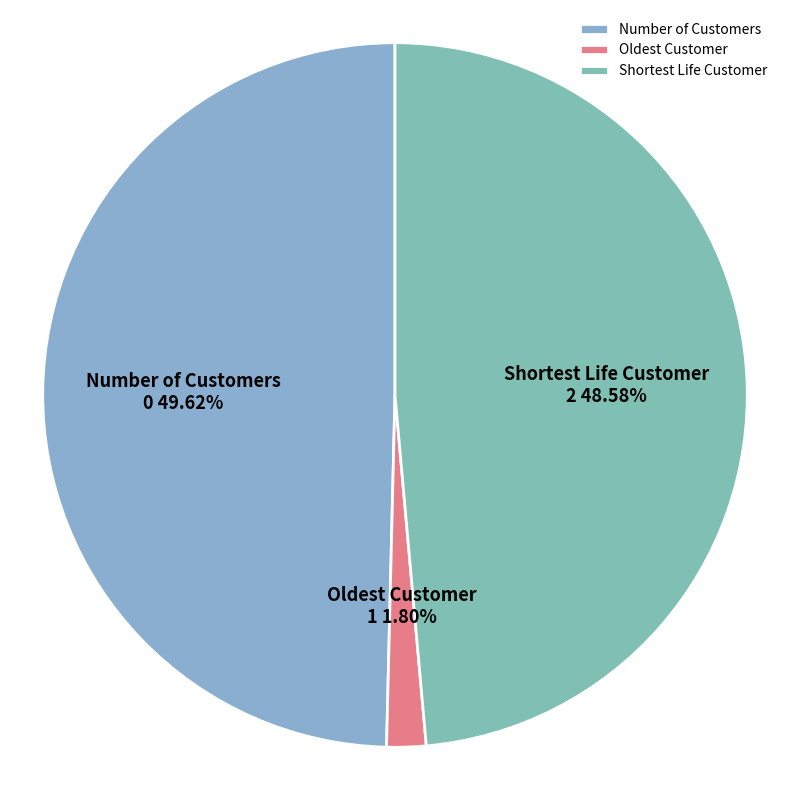

What is the largest slice in the pie chart?

Number of Customers